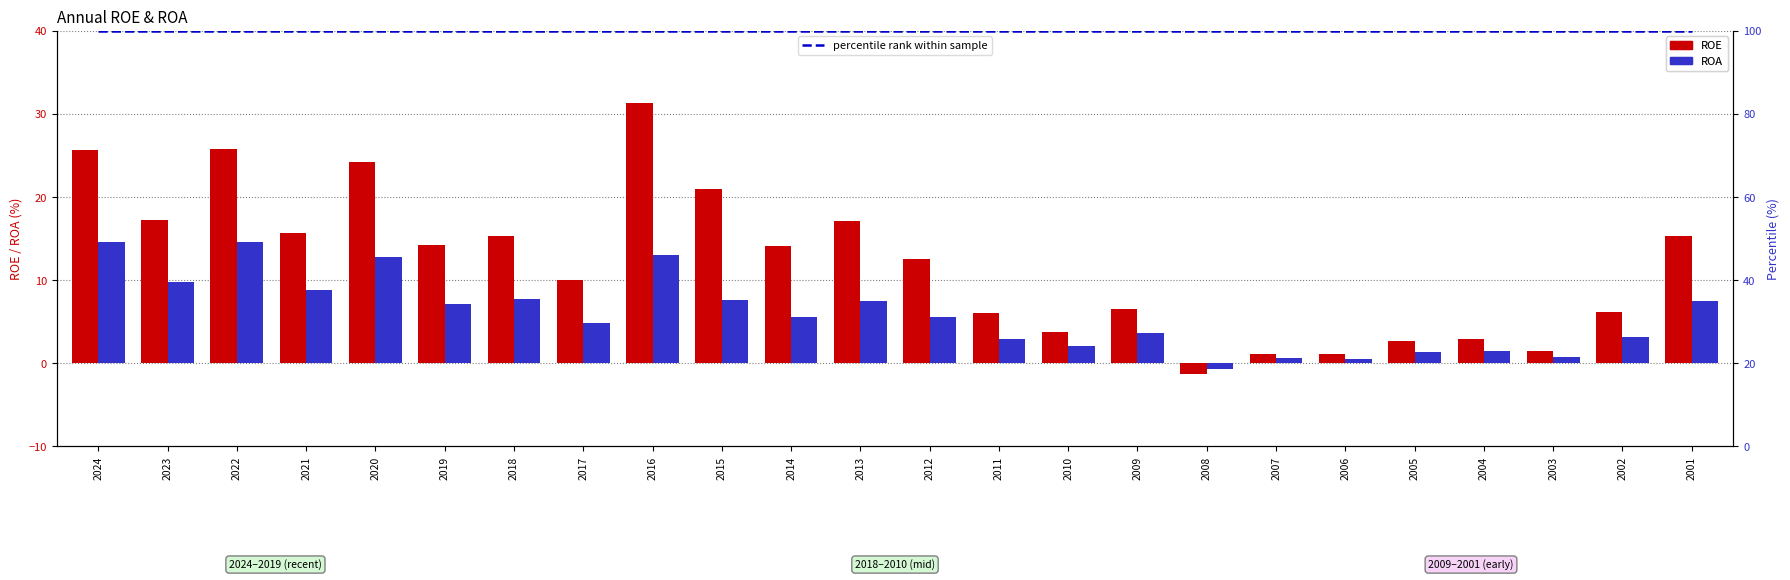

Reading right to left, transcribe all the data shown in this chart.

ROE: 15.3	6.2	1.5	3.0	2.7	1.1	1.1	-1.3	6.6	3.7	6.1	12.6	17.1	14.1	21.0	31.3	10.0	15.3	14.2	24.2	15.7	25.8	17.2	25.7
ROA: 7.4	3.1	0.8	1.5	1.4	0.6	0.6	-0.7	3.7	2.1	3.0	5.6	7.5	5.5	7.7	13.0	4.8	7.8	7.1	12.8	8.8	14.6	9.7	14.6
percentile rank within sample: 100.0	100.0	100.0	100.0	100.0	100.0	100.0	100.0	100.0	100.0	100.0	100.0	100.0	100.0	100.0	100.0	100.0	100.0	100.0	100.0	100.0	100.0	100.0	100.0